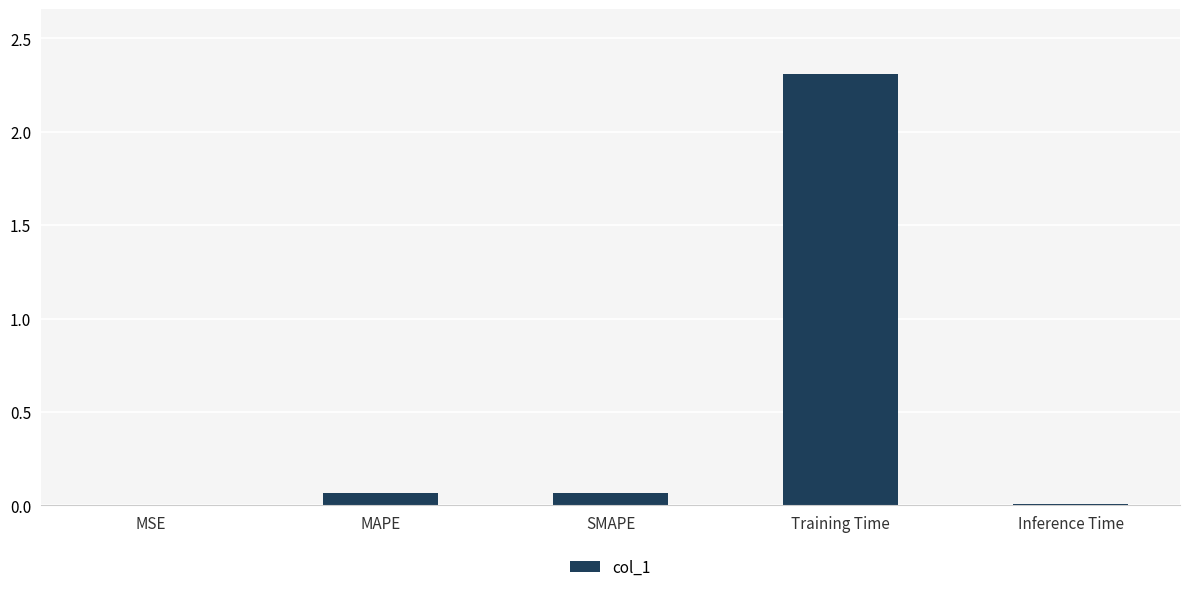

What is the approximate value at Training Time?

2.3